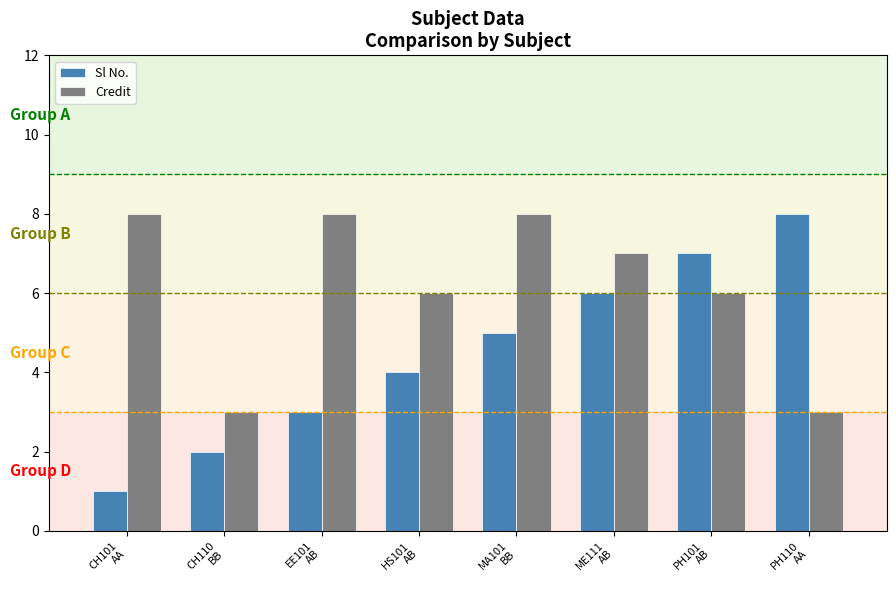

The value of Sl No. at EE101
AB is 2. True or false?

False